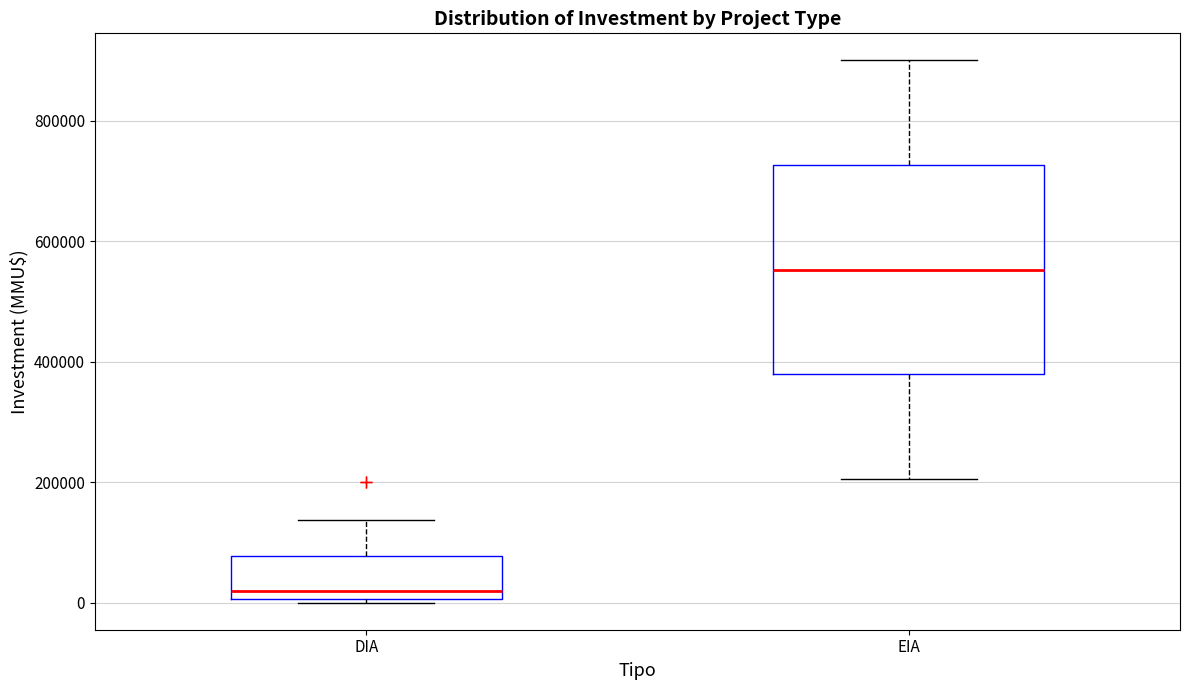

Reading left to right, transcribe this box plot: for each box, give where its median line is, the range the box spans, and where its two whiskers end, as read against the y-axis. The values are not printed on the chart, so give them approximately, as read against the axis.

DIA: median 20000, box 0 to 80000, whiskers 0 (just below the box's lower edge) to 140000
EIA: median 560000, box 380000 to 720000, whiskers 200000 to 900000